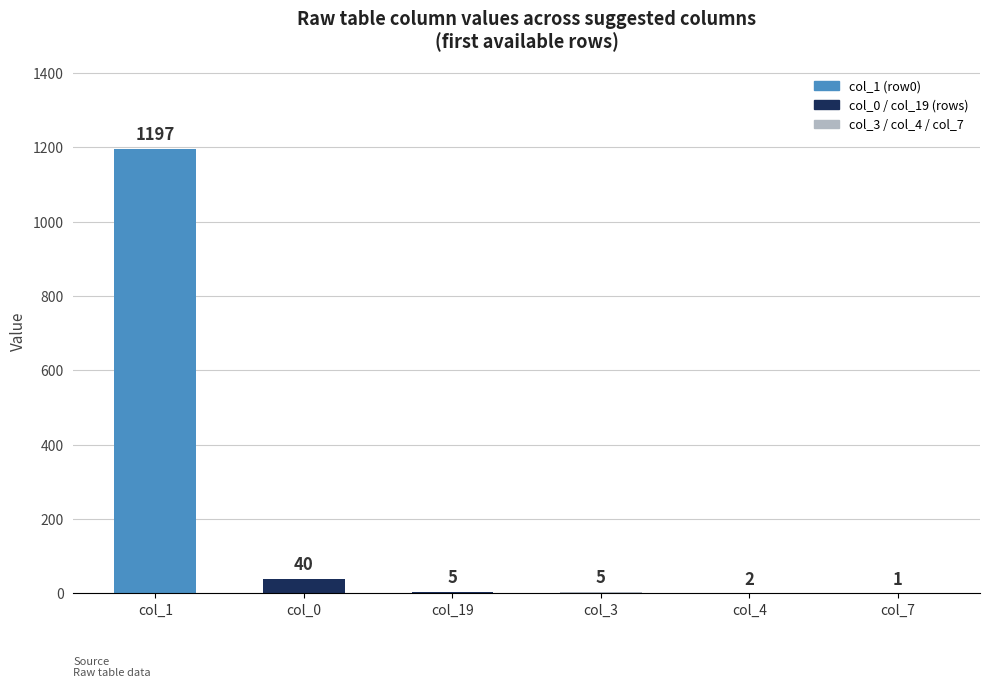

Approximately how many times larger is the value at col_19 compared to col_0?

0.1